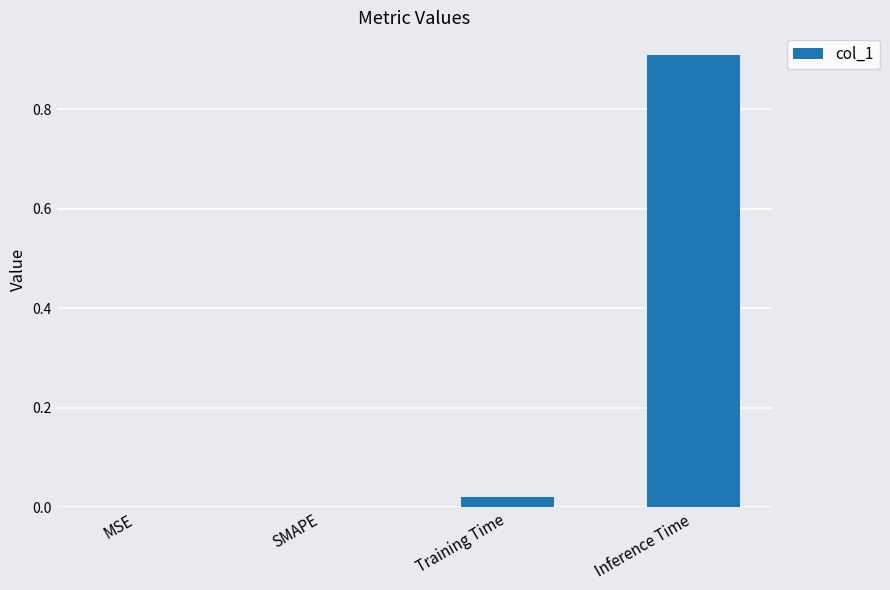

Which category has the highest value across all series?

Inference Time